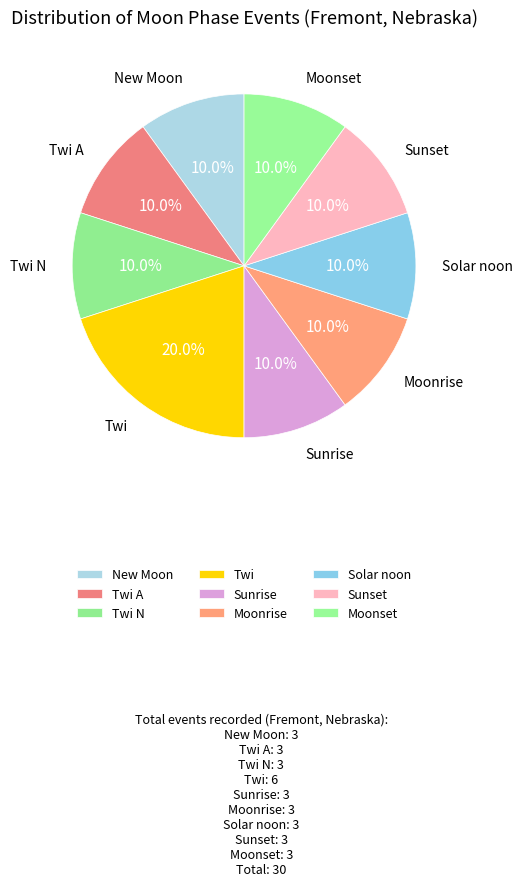

Count the number of slices in the pie.

9